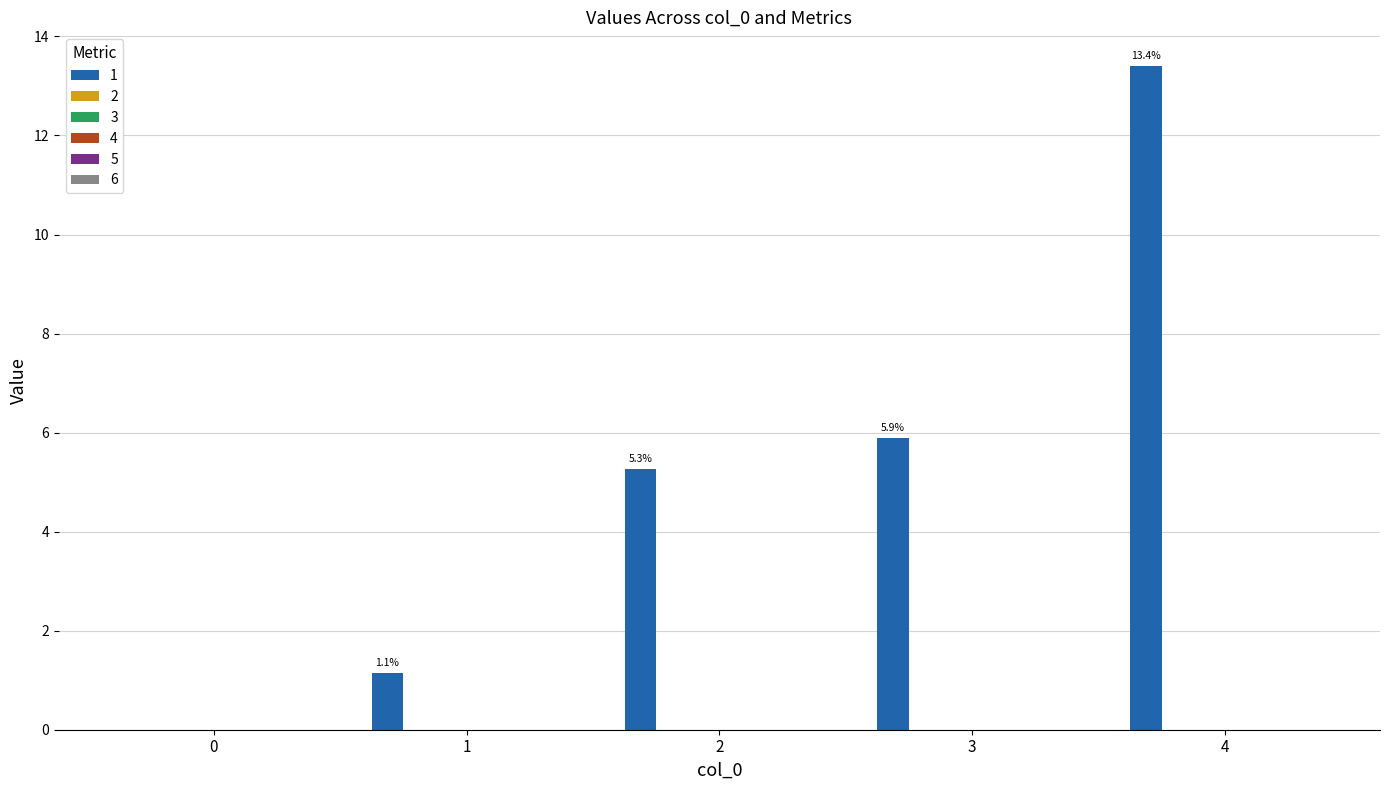

What is the greatest value displayed?

13.4